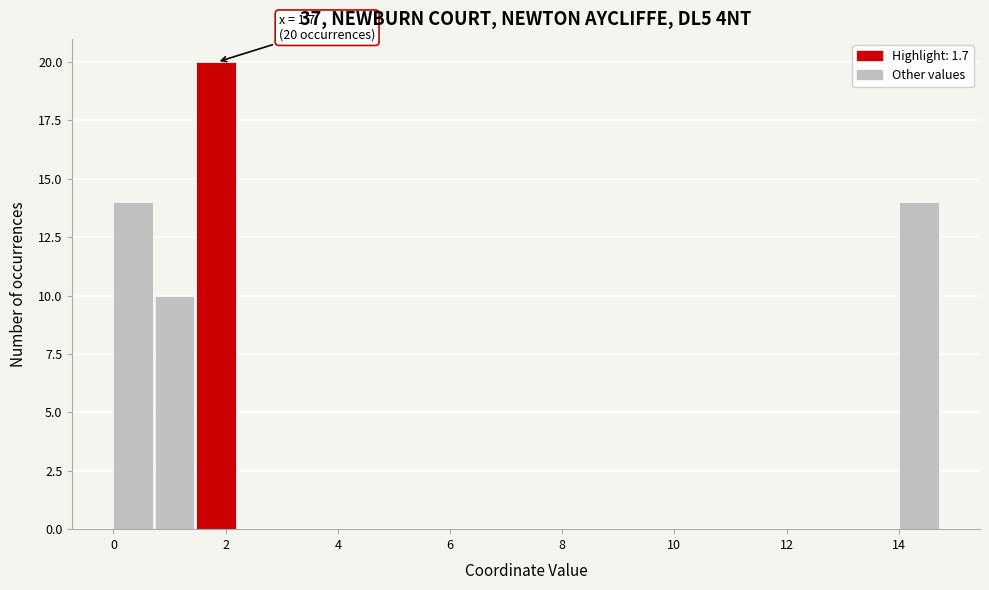

Read against the x-axis, roughly where is the centre of the tallest bar?

1.8